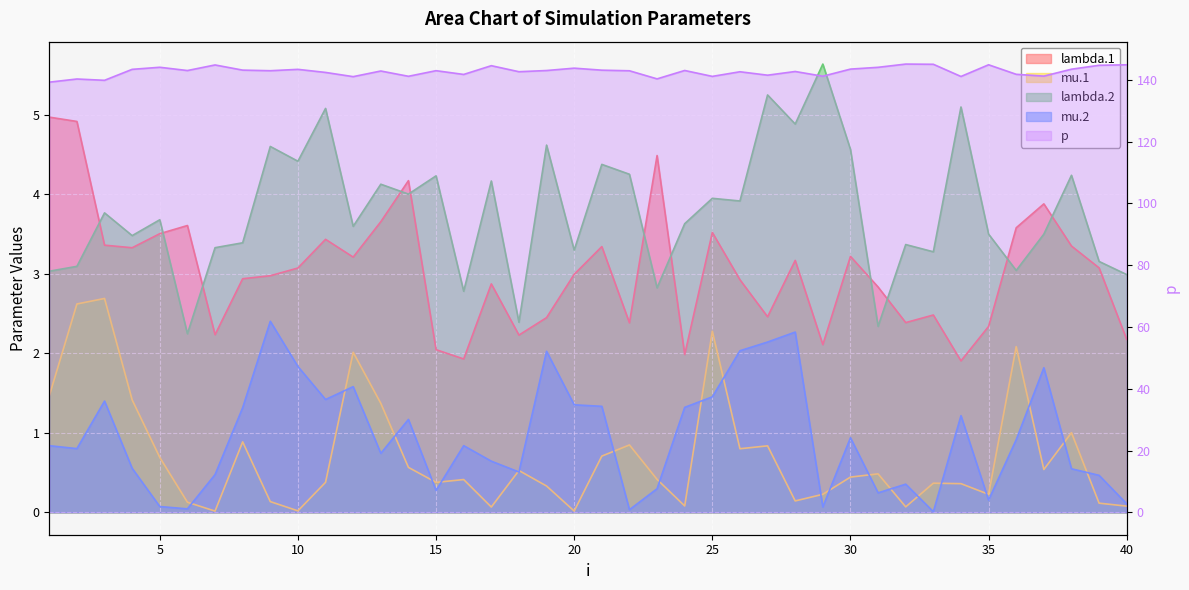

Does the chart display data point markers on the line(s)?

No